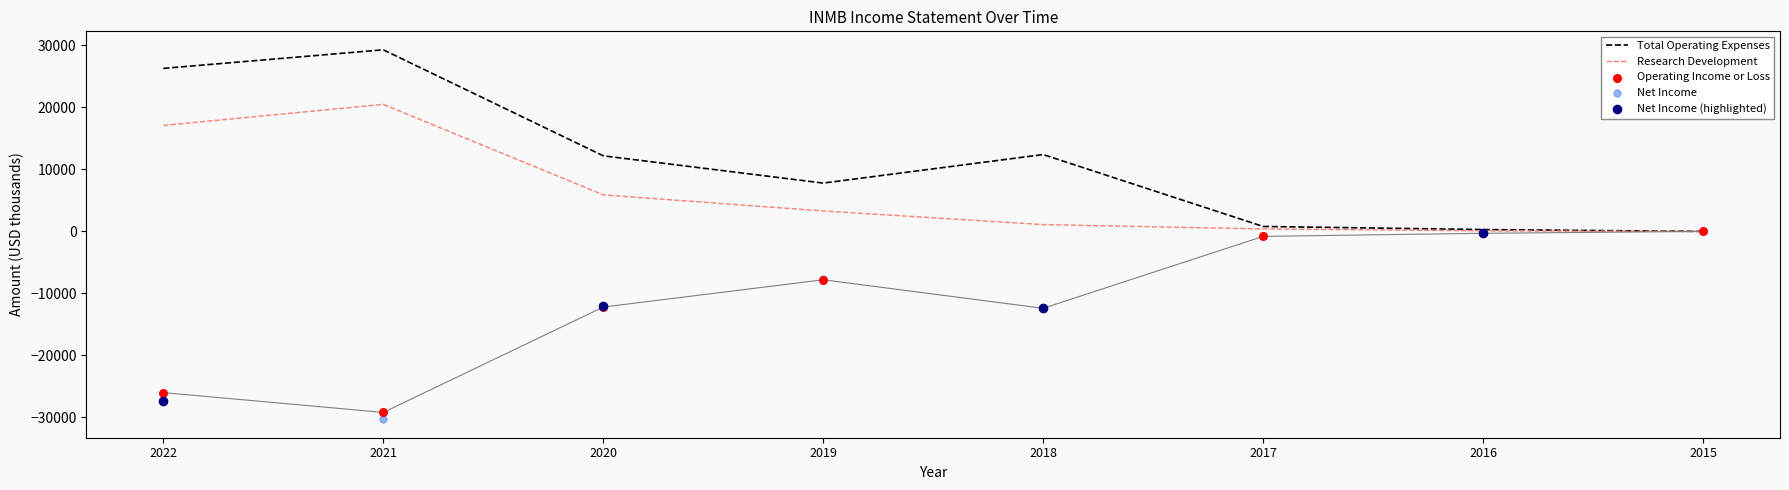

Which series reaches the minimum Y coordinate?

Net Income